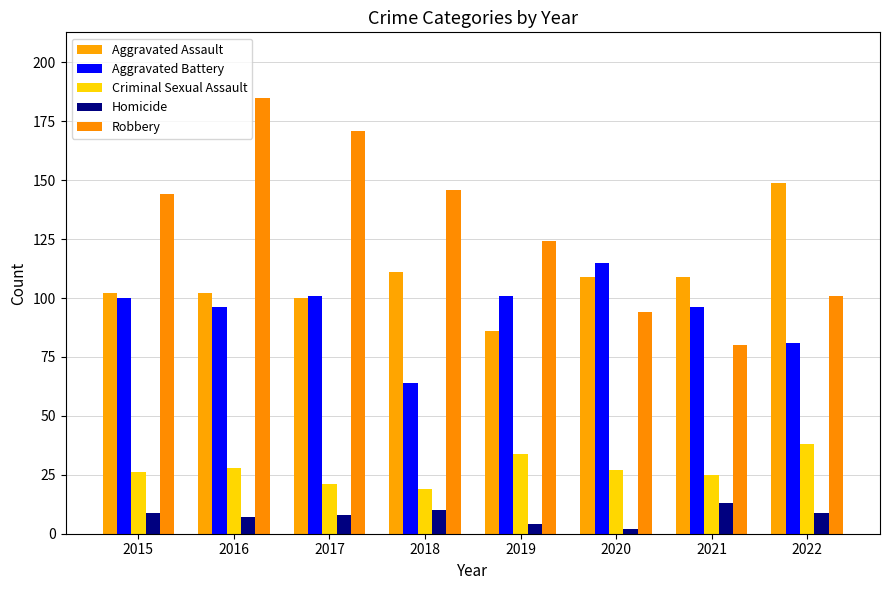

What is the difference between the highest and lowest values at 2022?

140